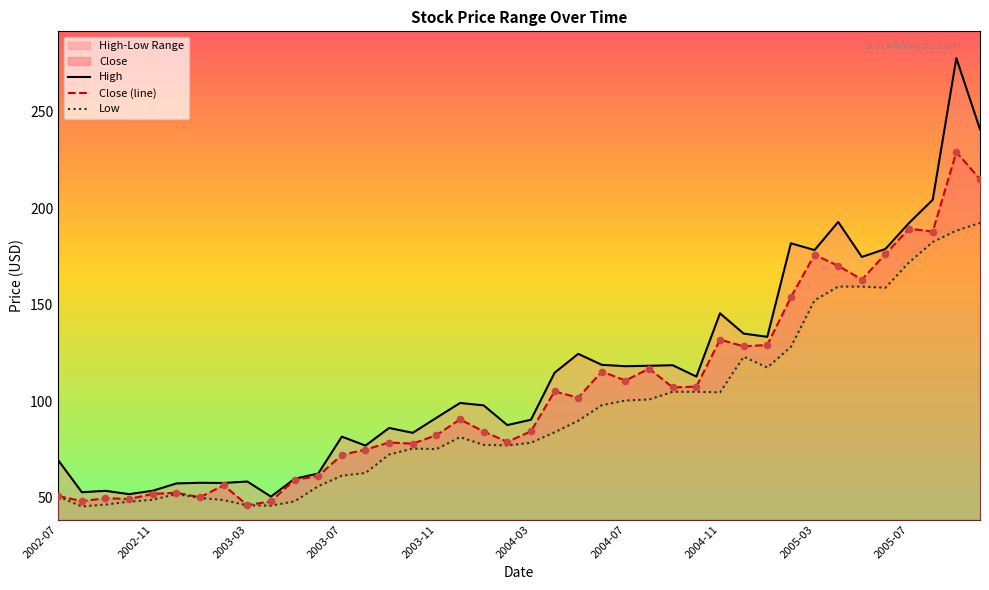

Which series contains the lowest Y value?

Low